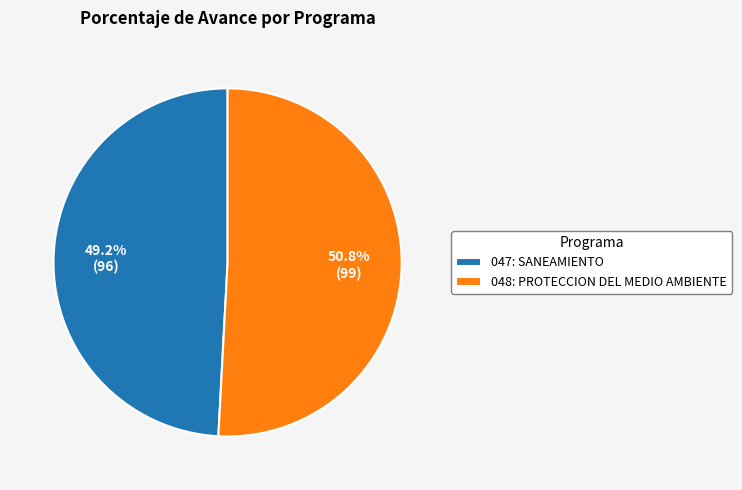

Does 047: SANEAMIENTO represent more than half of the total?

No